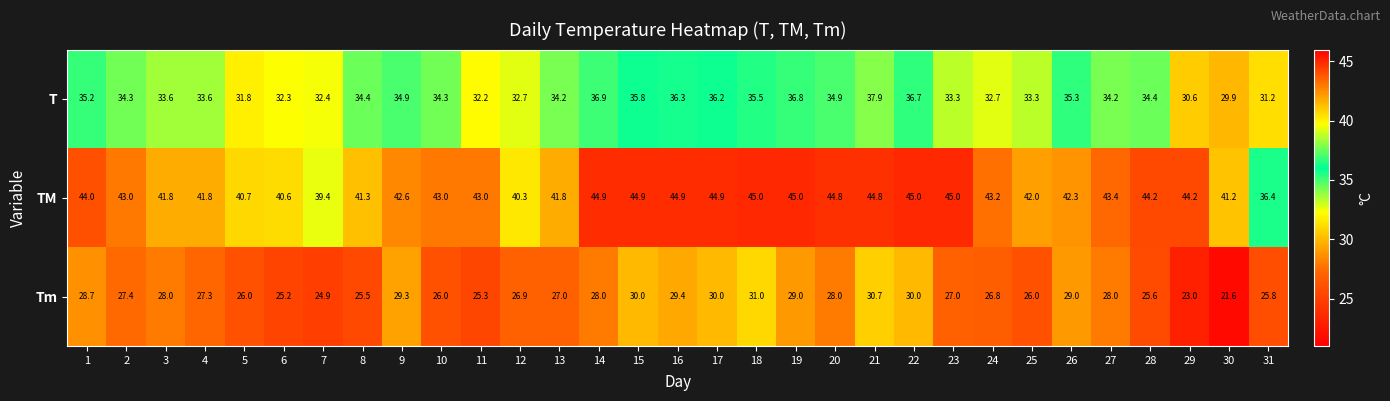

What is the total value across all series at 31?

93.4